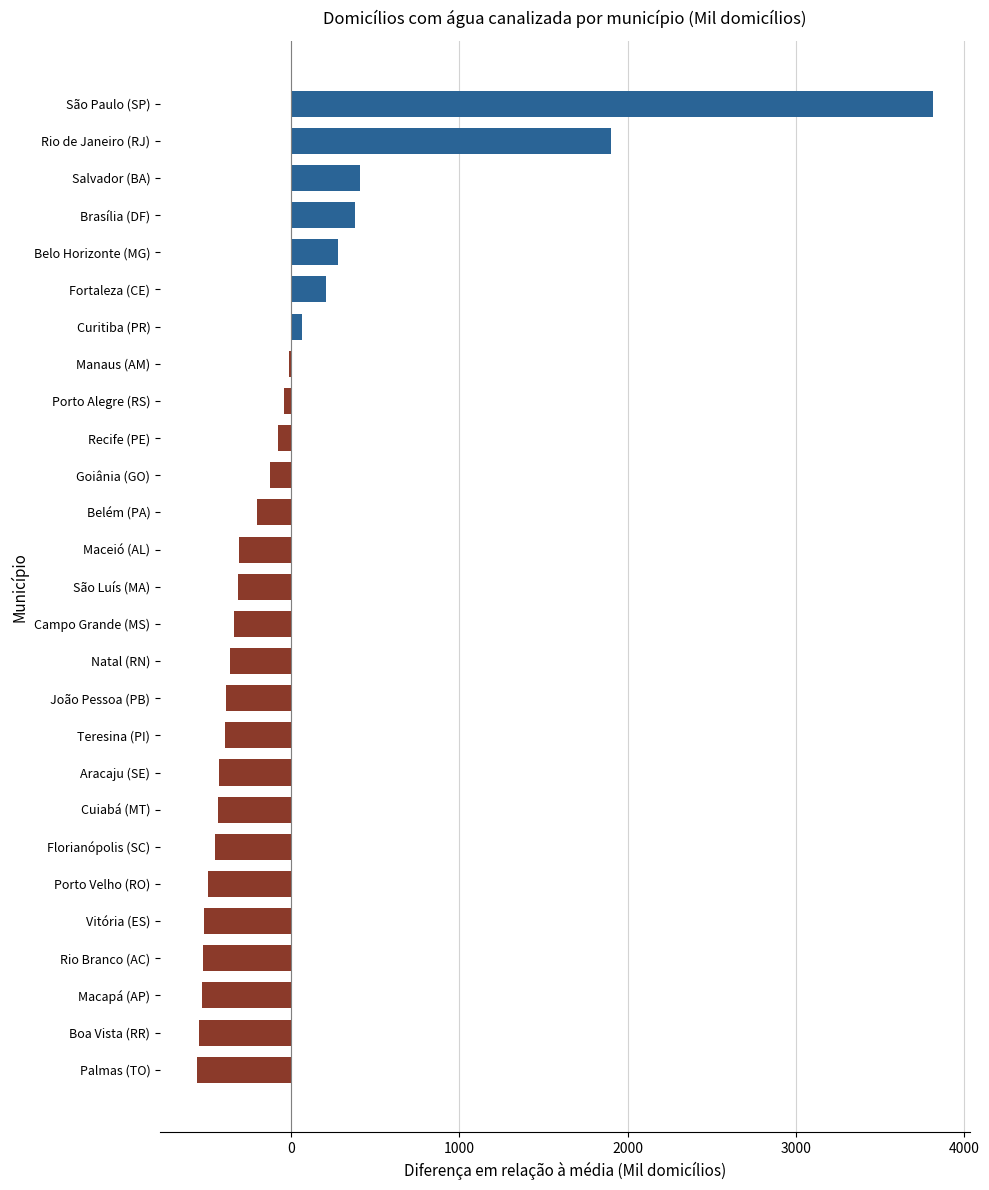

Which has a higher value, São Paulo (SP) or Macapá (AP)?

São Paulo (SP)